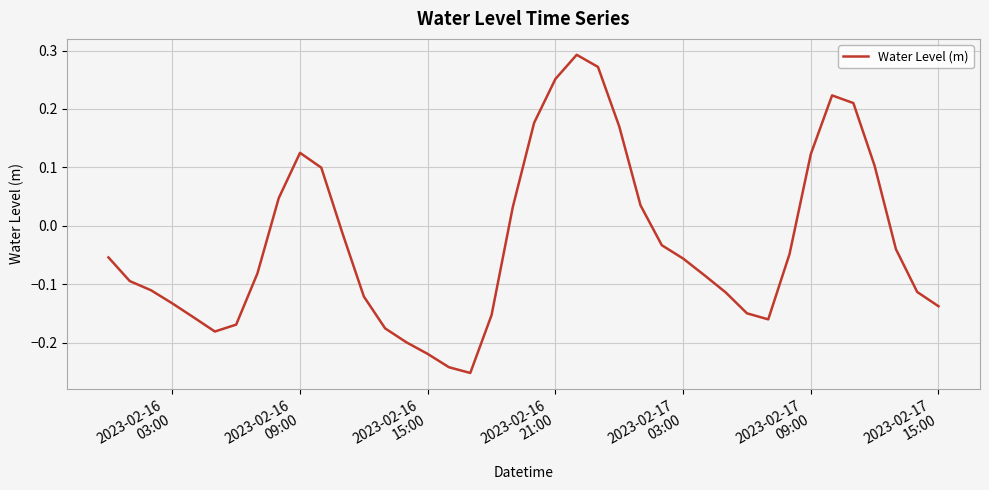

What is the difference between the maximum and minimum values?

0.5